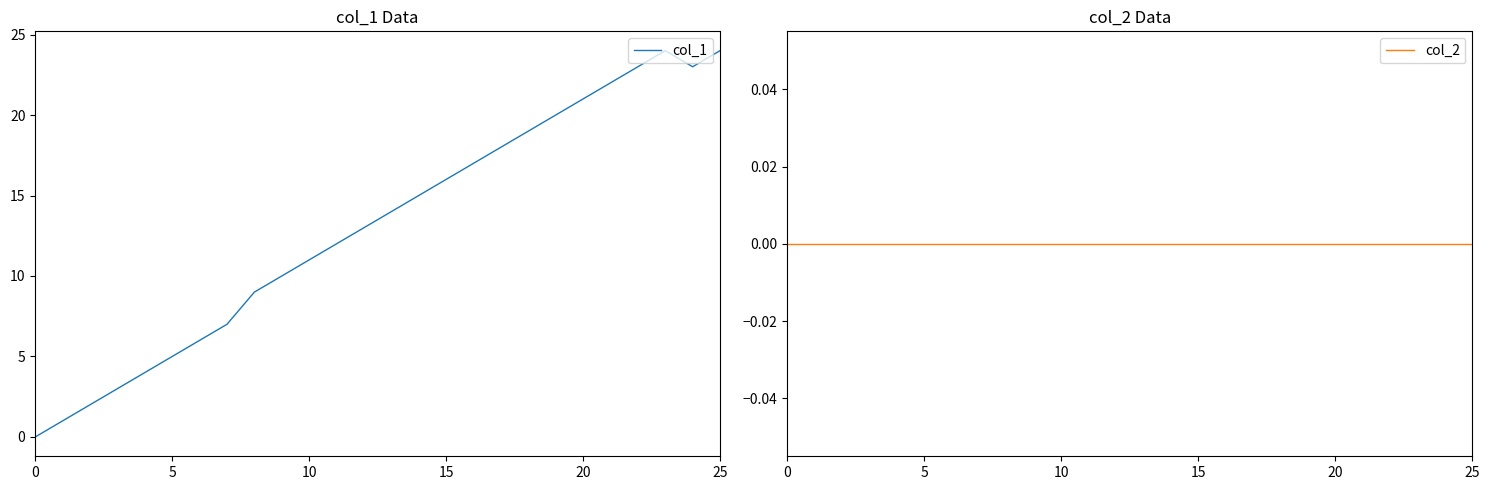

What is the difference between the highest and lowest values at 13?

14